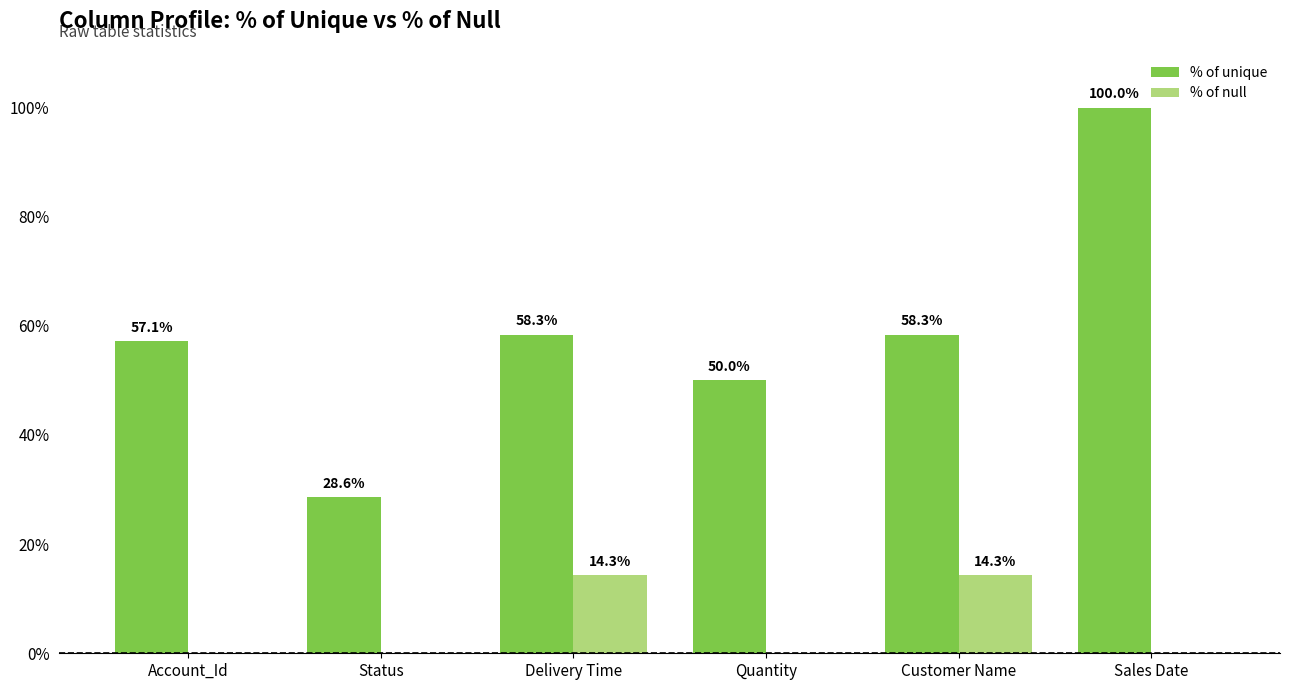

What is the spread (max minus min) of values at Delivery Time?

44.0